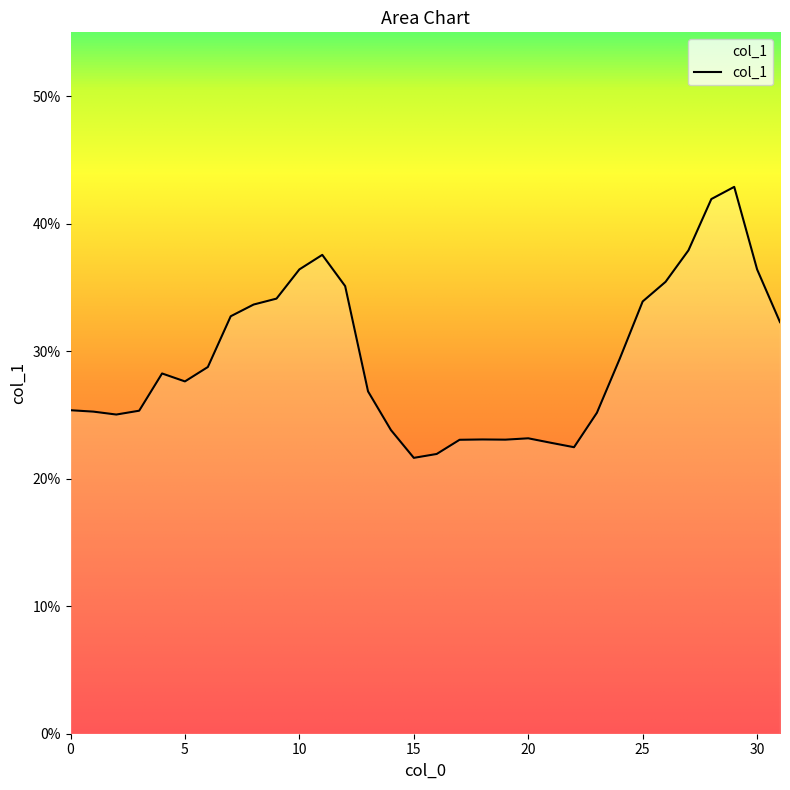

Does the chart display data point markers on the line(s)?

No